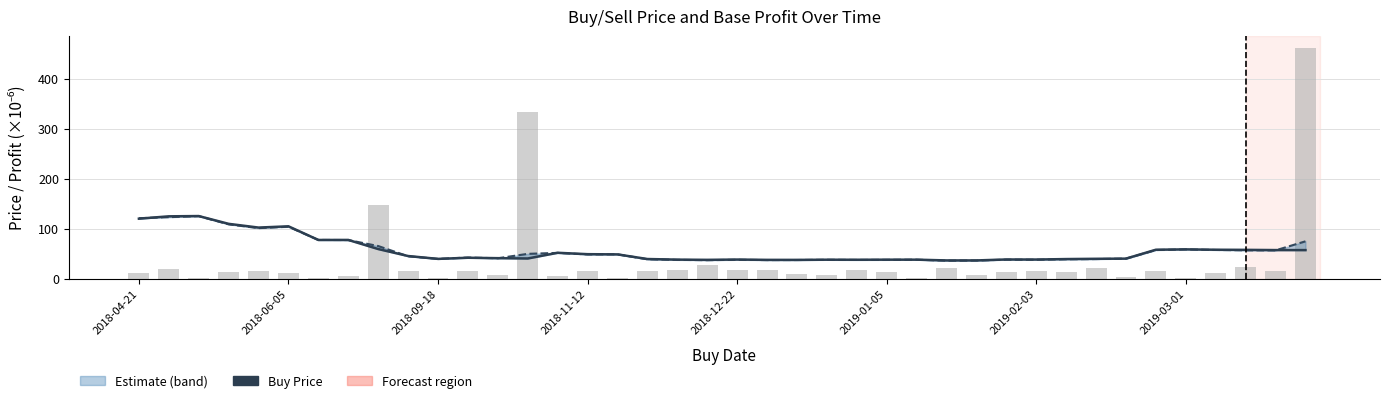

What is the value of the buy_price (×10⁻⁶) bar at the 16th from the left?

49.3